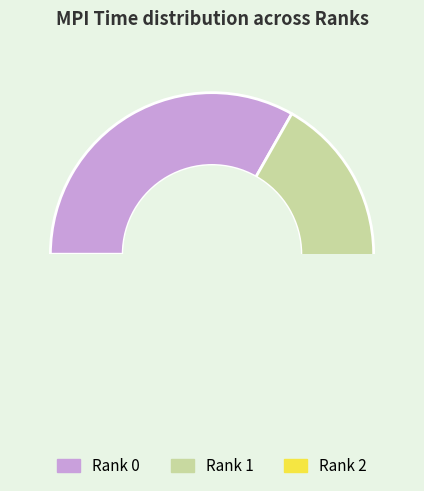

The Rank 1 slice represents 33% of the pie. True or false?

True